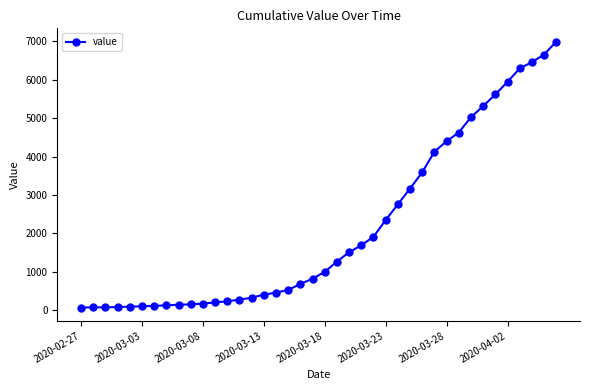

What is the greatest value displayed?

6995